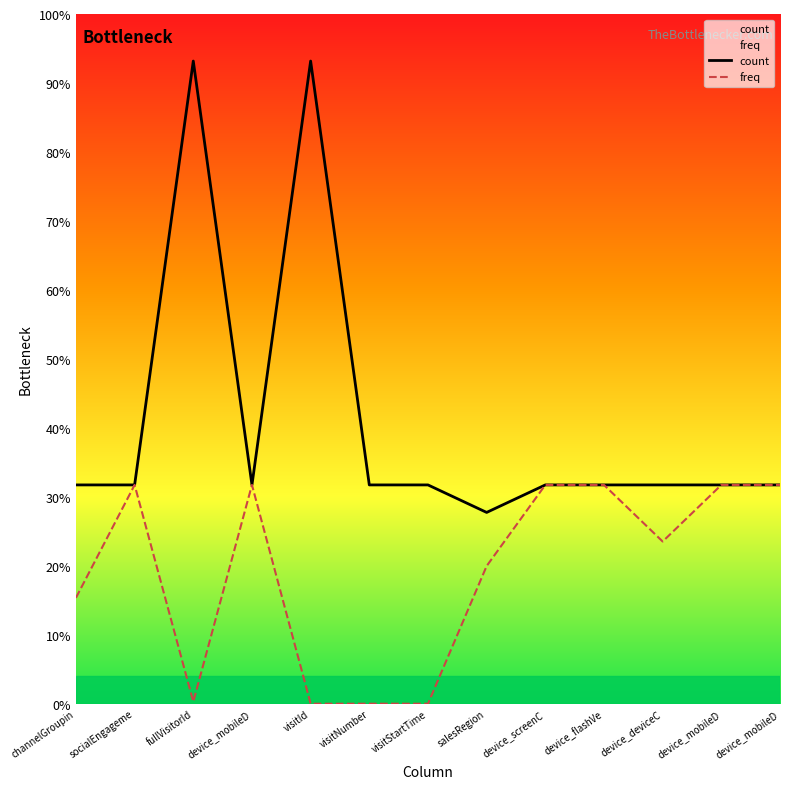

Does the chart display data point markers on the line(s)?

No